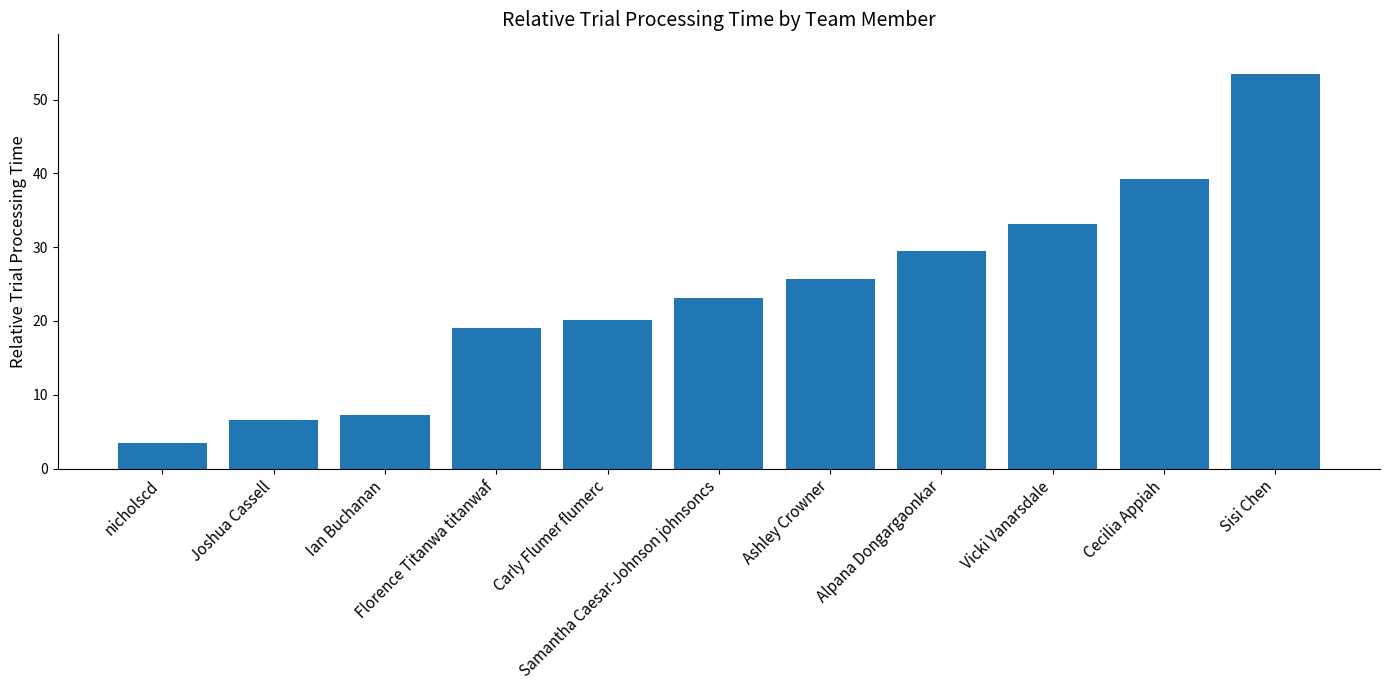

What is the sum of the values at nicholscd and Alpana Dongargaonkar?

33.0